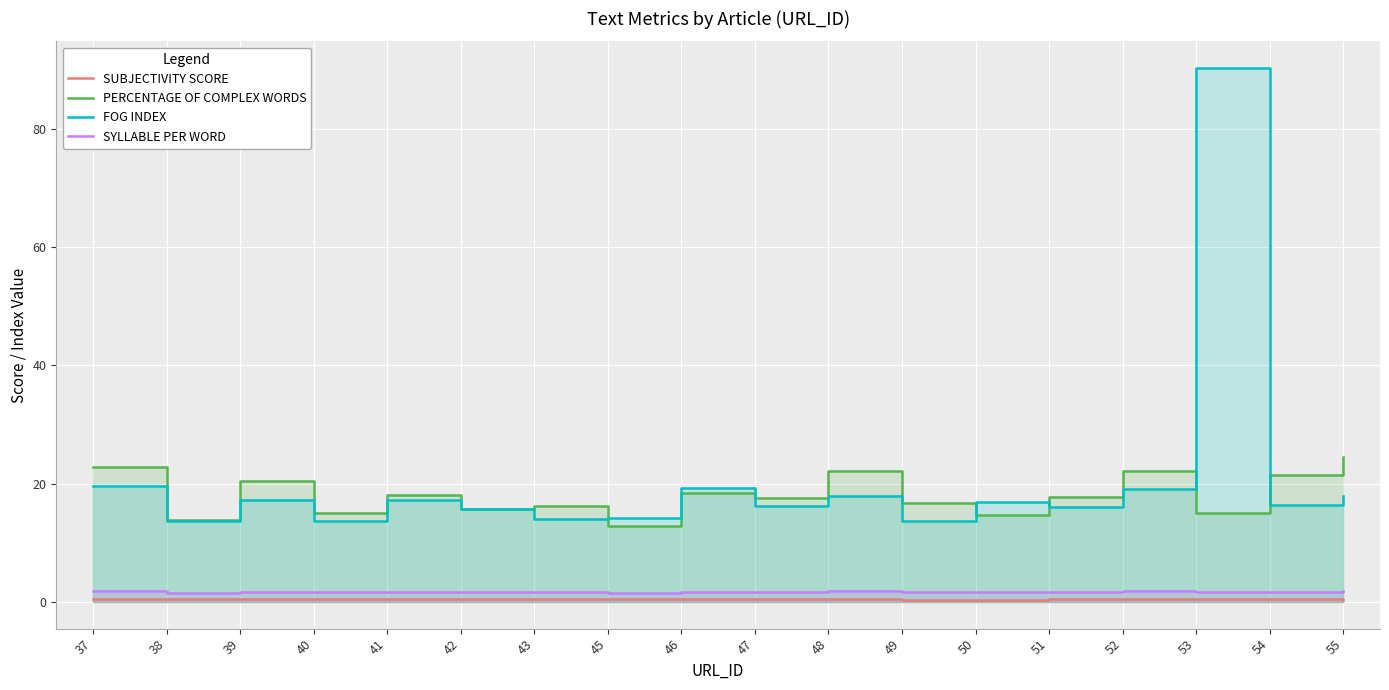

How many categories are shown in the chart?

18